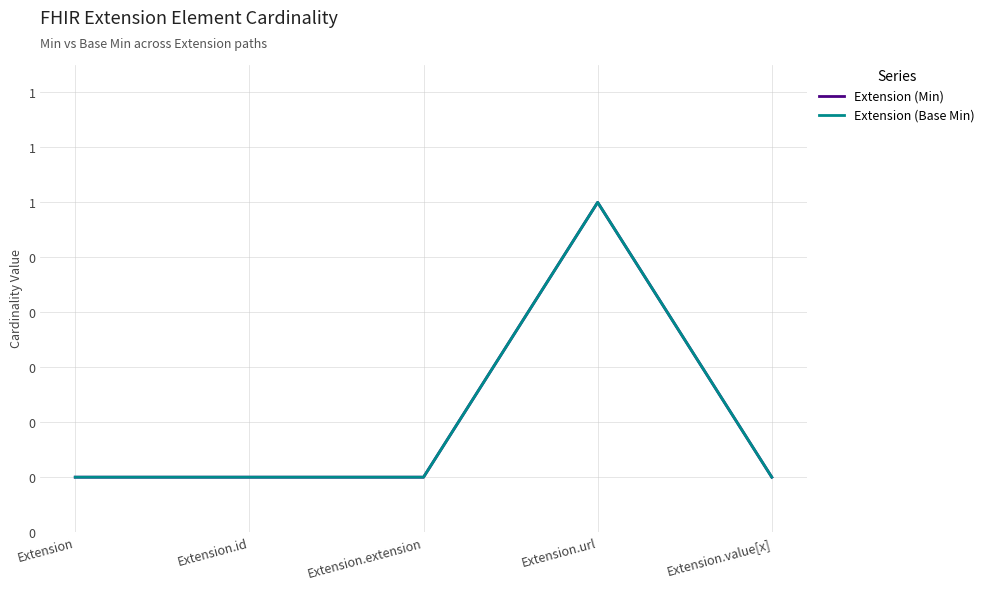

True or false: Extension (Min) and Extension (Base Min) cross at least once.

False